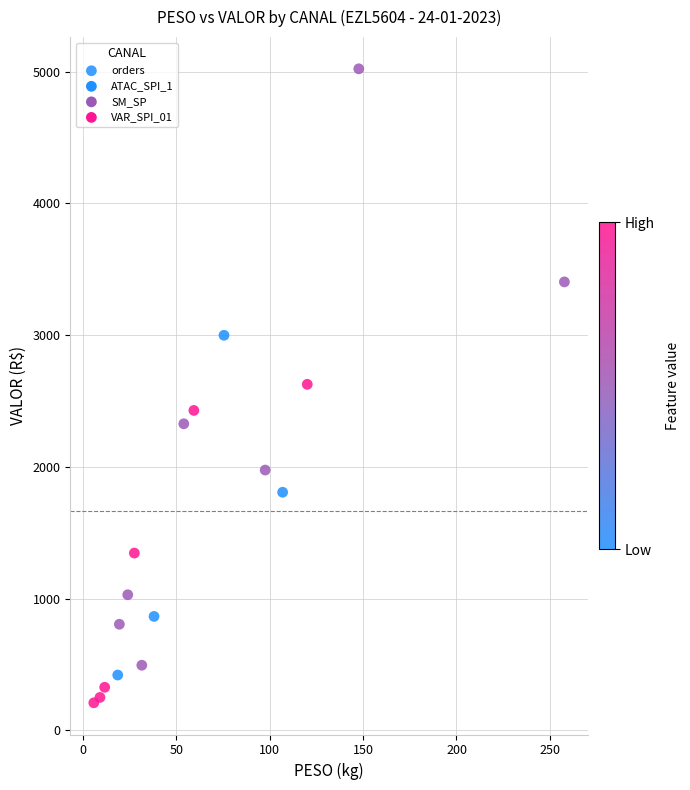

What is the range of Y values (max minus min)?

4811.7